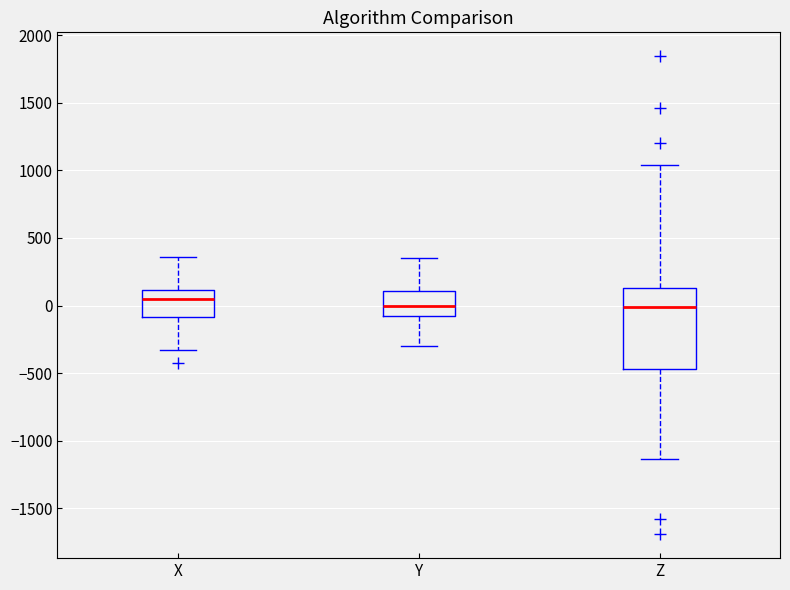

Comparing the boxes themselves (not the whiskers), which one is the tallest?

Z